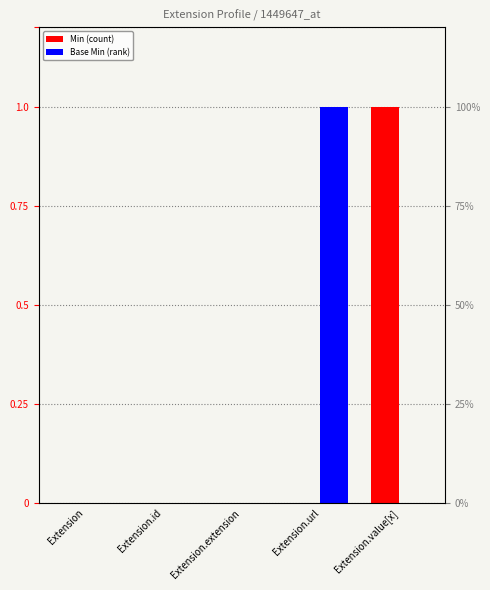

Which has a higher value, Extension or Extension.value[x]?

Extension.value[x]